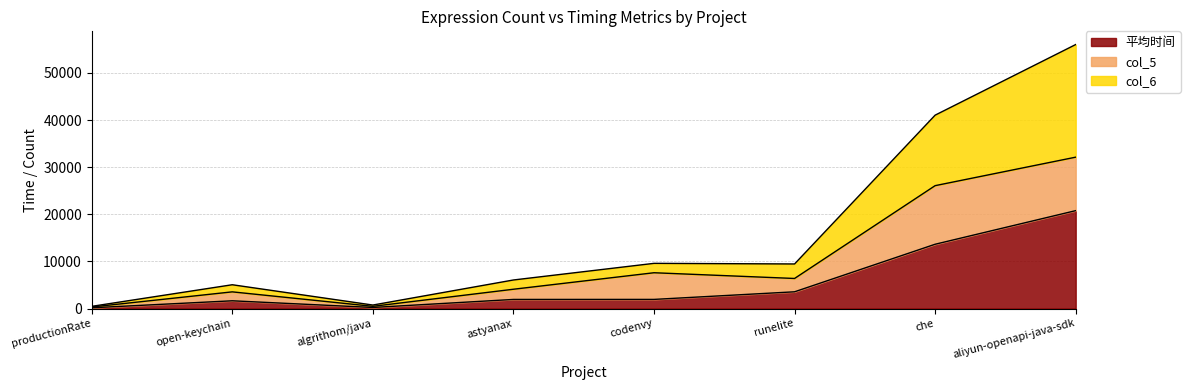

The value of col_6 at runelite is 5802.0. True or false?

False